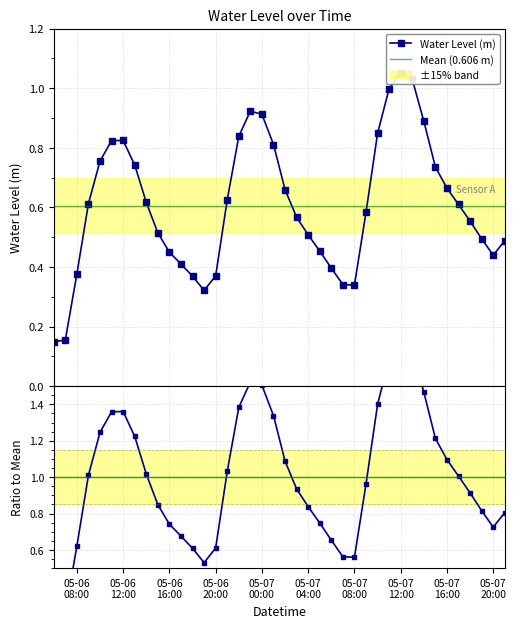

Rank the categories by value from highest to lowest.

2024-05-07 12:00, 2024-05-07 13:00, 2024-05-07 11:00, 2024-05-06 23:00, 2024-05-07 00:00, 2024-05-07 14:00, 2024-05-07 10:00, 2024-05-06 22:00, 2024-05-06 12:00, 2024-05-06 11:00, 2024-05-07 01:00, 2024-05-06 10:00, 2024-05-06 13:00, 2024-05-07 15:00, 2024-05-07 16:00, 2024-05-07 02:00, 2024-05-06 21:00, 2024-05-06 14:00, 2024-05-06 09:00, 2024-05-07 17:00, 2024-05-07 09:00, 2024-05-07 03:00, 2024-05-07 18:00, 2024-05-06 15:00, 2024-05-07 04:00, 2024-05-07 19:00, 2024-05-07 21:00, 2024-05-07 05:00, 2024-05-06 16:00, 2024-05-07 20:00, 2024-05-06 17:00, 2024-05-07 06:00, 2024-05-06 08:00, 2024-05-06 20:00, 2024-05-06 18:00, 2024-05-07 07:00, 2024-05-07 08:00, 2024-05-06 19:00, 2024-05-06 07:00, 2024-05-06 06:00